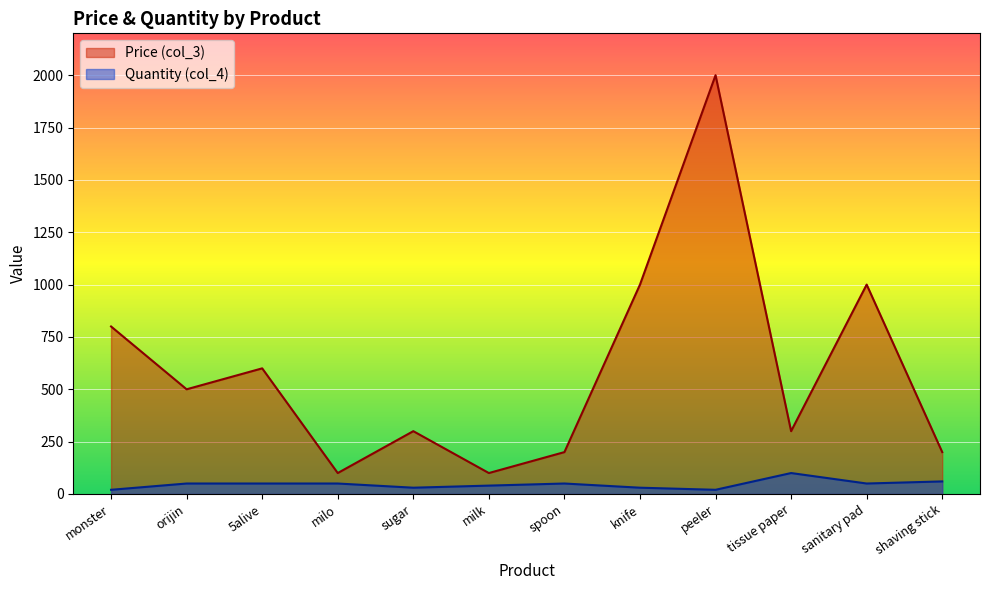

What is the lowest value of the Quantity (col_4) series?

20